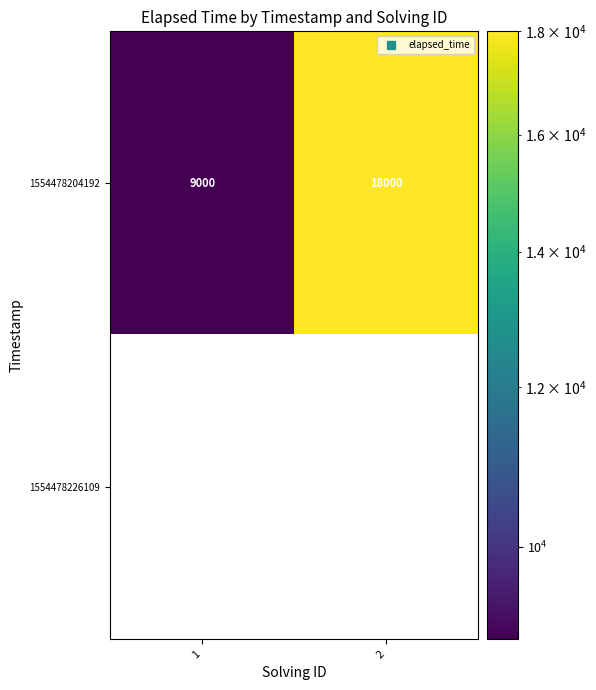

Is the value of 1554478226109 at 2 greater than the value of 1554478204192 at 2?

No